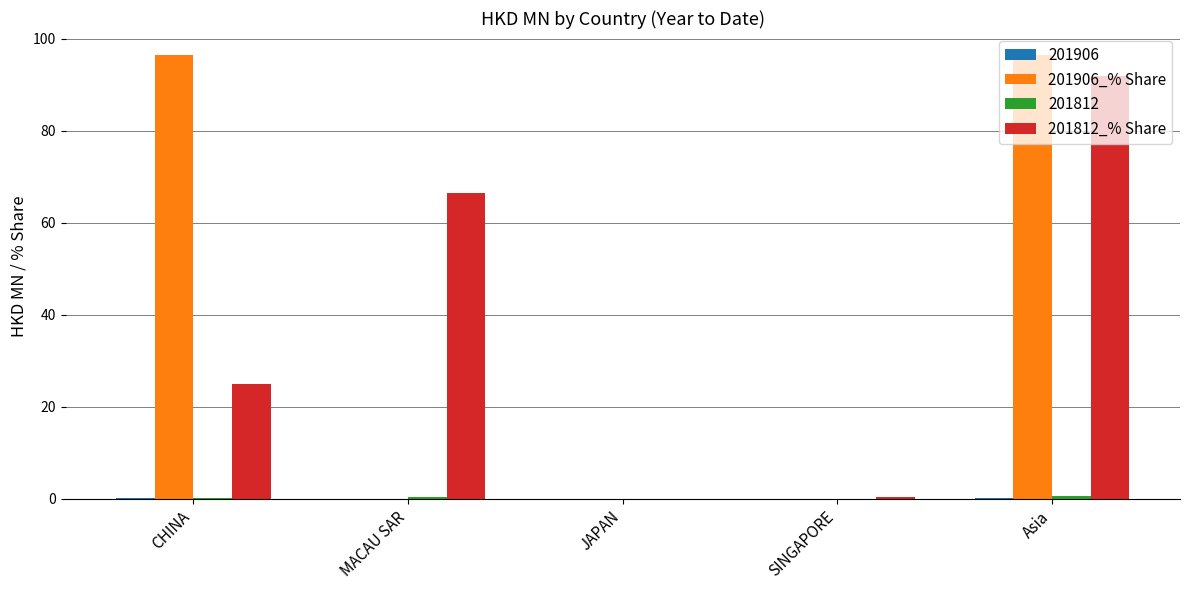

At which category is the sum across all series the highest?

Asia